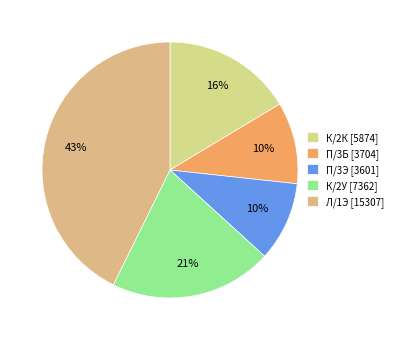

True or false: П/3Э accounts for 2% of the total.

False